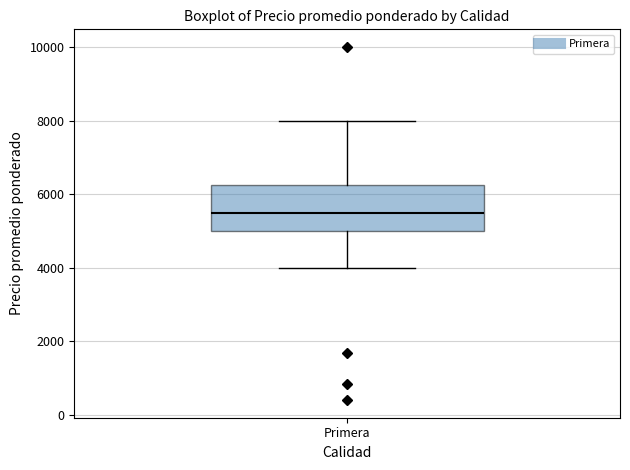

Transcribe this box plot: give where the median line is, the range the box spans, and where the two whiskers end, as read against the y-axis. The values are not printed on the chart, so give them approximately, as read against the axis.

median 5400, box 5000 to 6200, whiskers 4000 to 8000